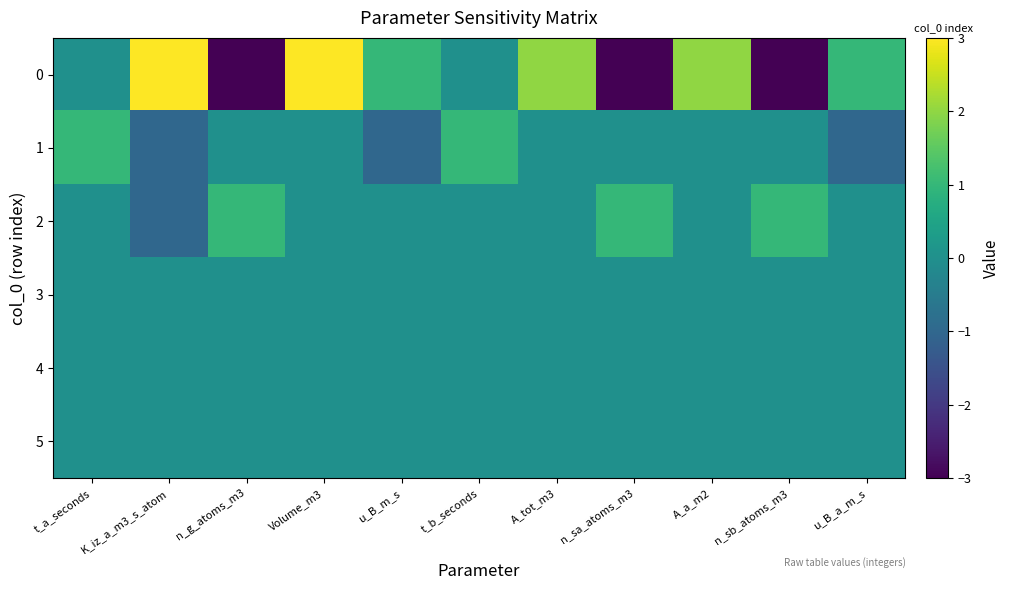

List the series in order of their peak value, highest first.

0, 1, 2, 3, 4, 5